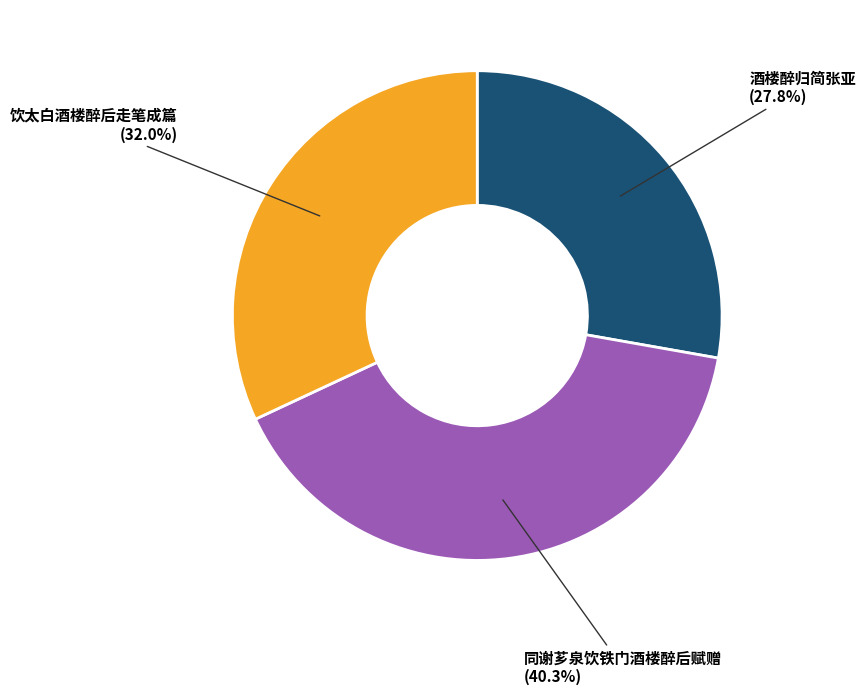

Is there a majority slice in this chart?

No